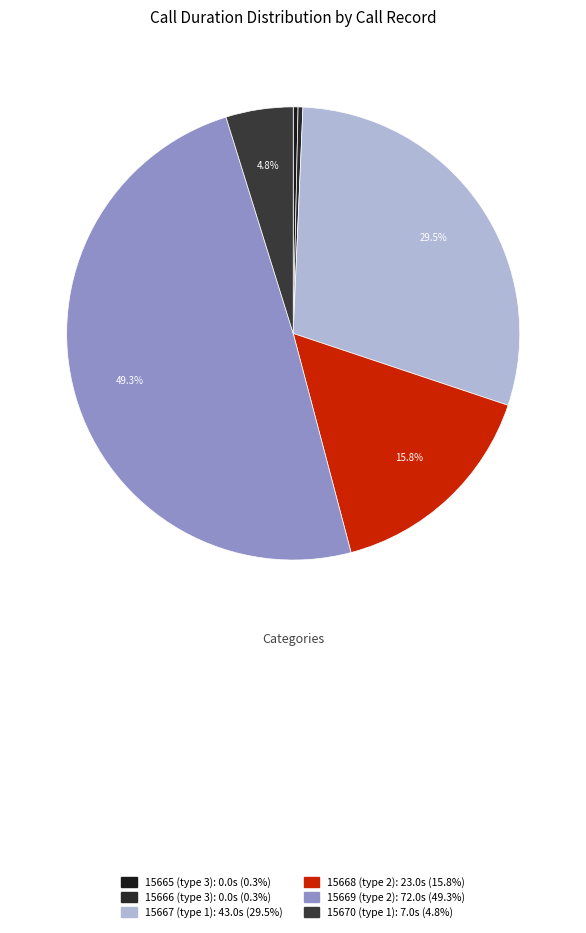

To the nearest percent, what is the average slice percentage?

17%